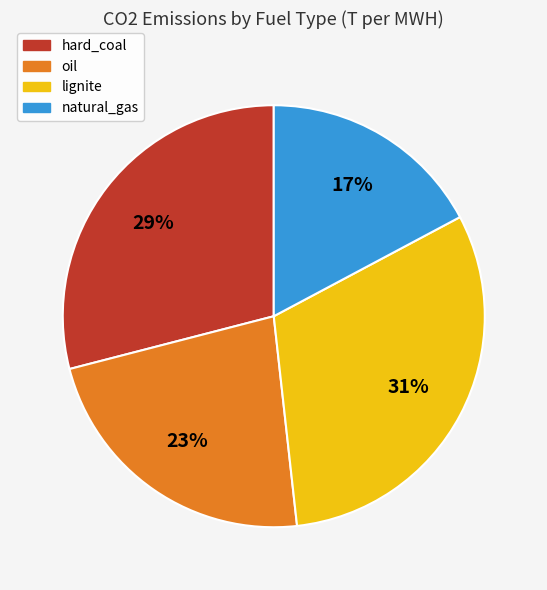

Is there any slice that represents more than half of the pie?

No